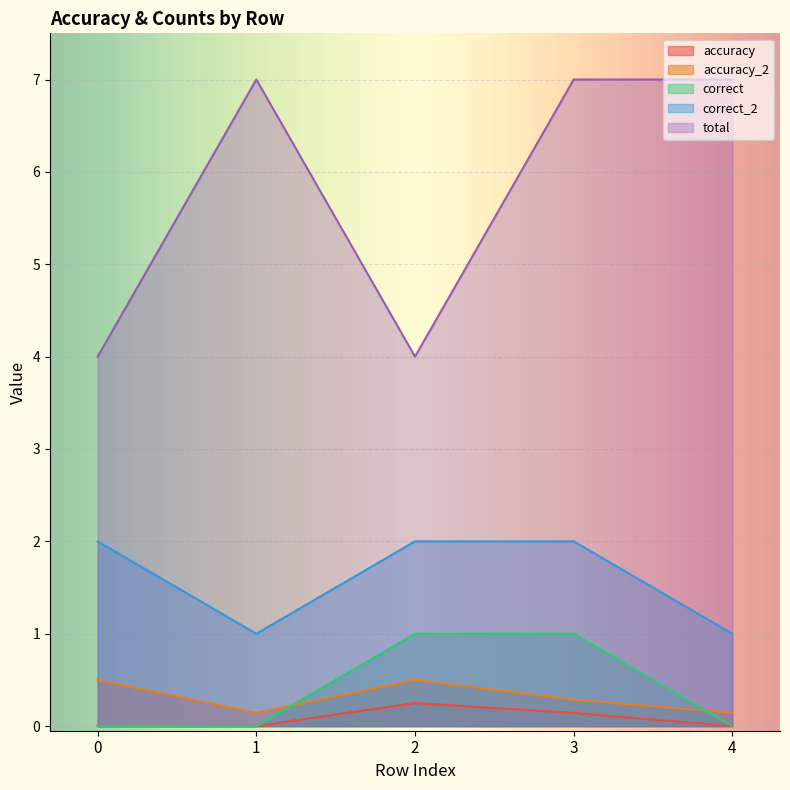

What is the total value across all series at 4?

8.1